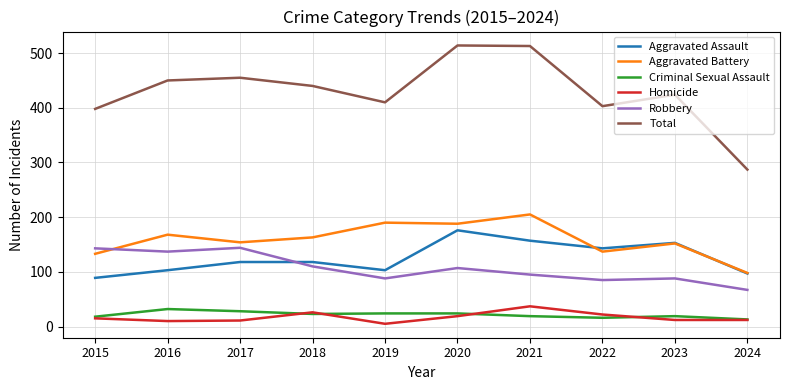

Which series has the largest total across all categories?

Total